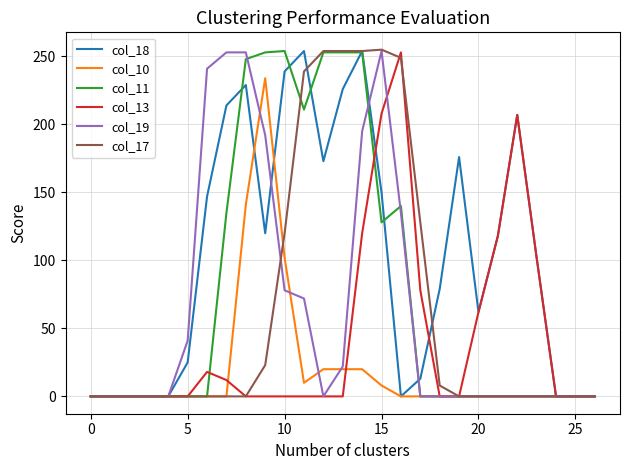

Which series has the largest total across all categories?

col_18